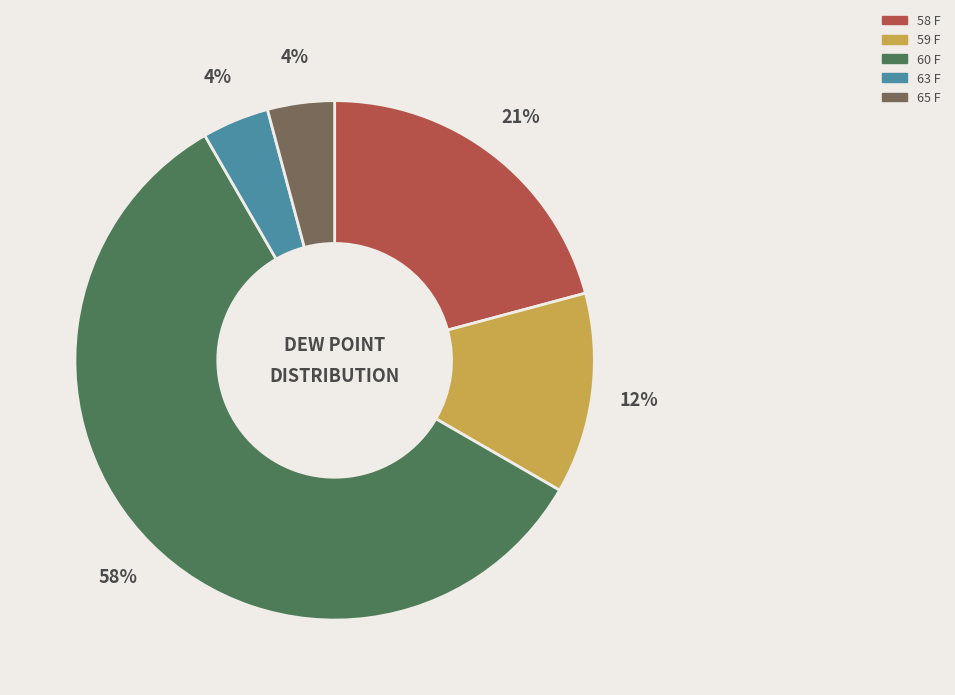

To the nearest percent, what is the average slice percentage?

20%